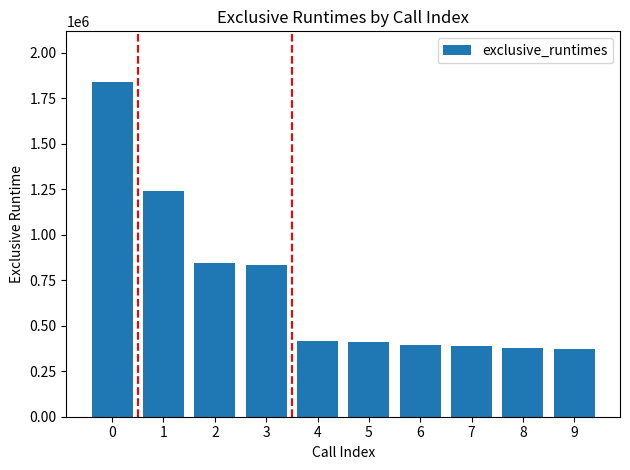

What is the sum of all values?

7121082